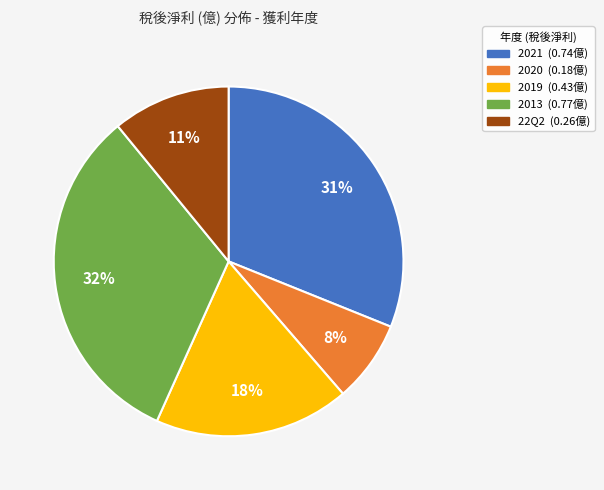

What percentage is the 2019 slice, to the nearest percent?

18%